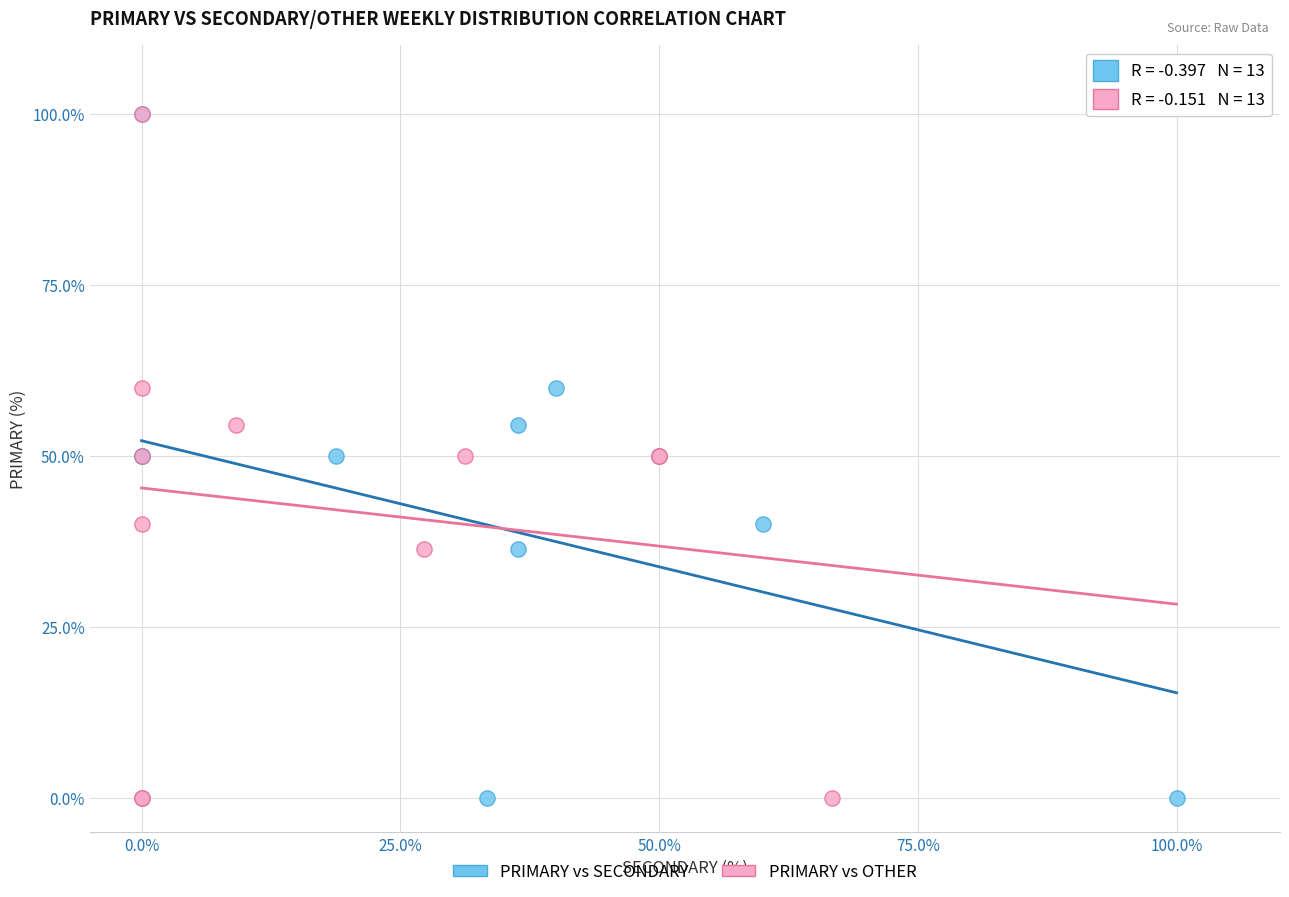

What are all the series names shown in the legend?

PRIMARY vs SECONDARY, PRIMARY vs OTHER